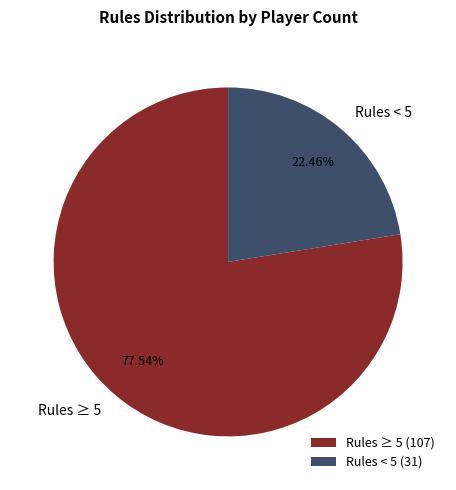

Is there a majority slice in this chart?

Yes